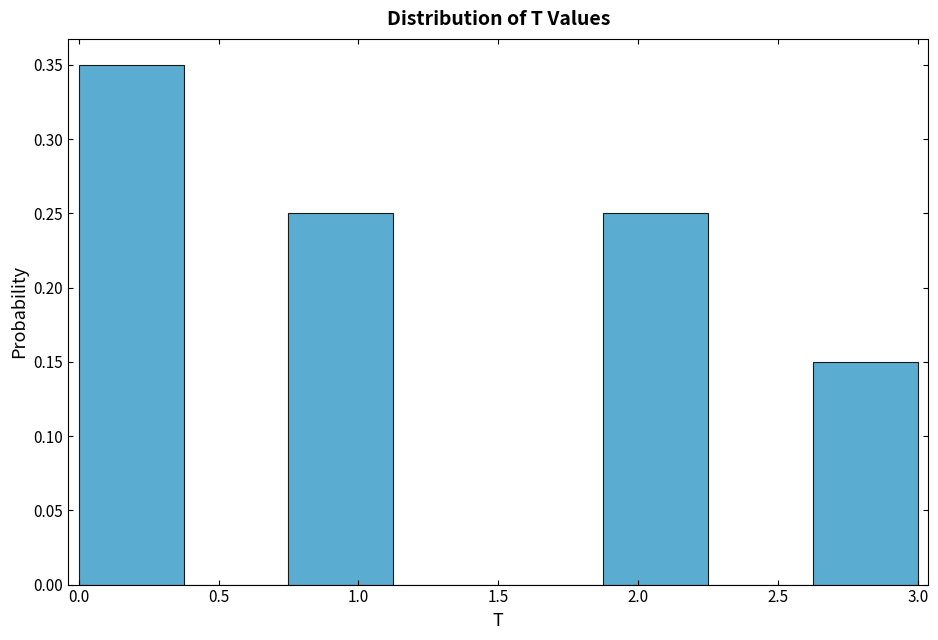

Reading left to right, list every bar in this chart as the range it spans on the x-axis followed by its height. Neither the bar edges nor the heights are printed on the chart, so give them approximately, as read against the axes.

0.000 to 0.375: 0.35
0.375 to 0.750: 0
0.750 to 1.125: 0.25
1.125 to 1.500: 0
1.500 to 1.875: 0
1.875 to 2.250: 0.25
2.250 to 2.625: 0
2.625 to 3.000: 0.15